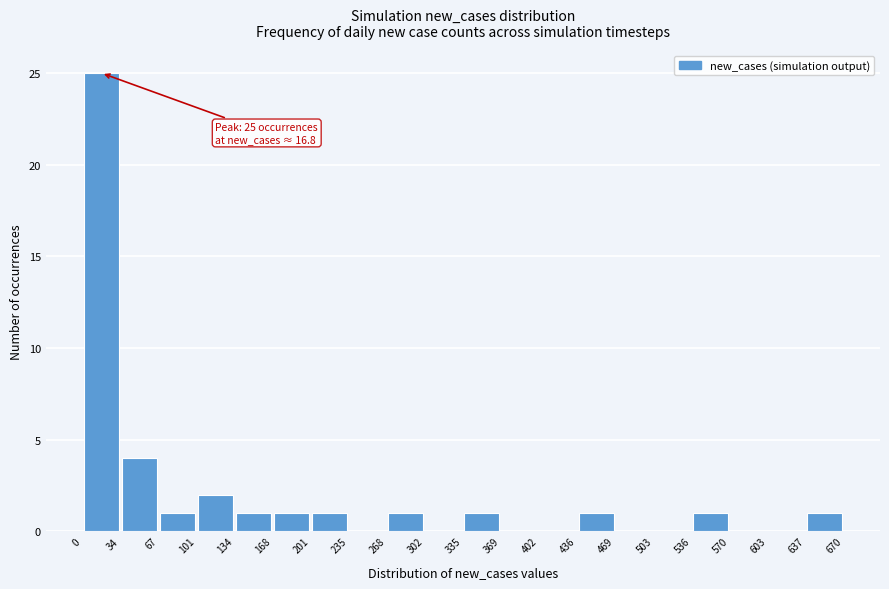

Over which range of the x-axis is the bar tallest?

0 to 34